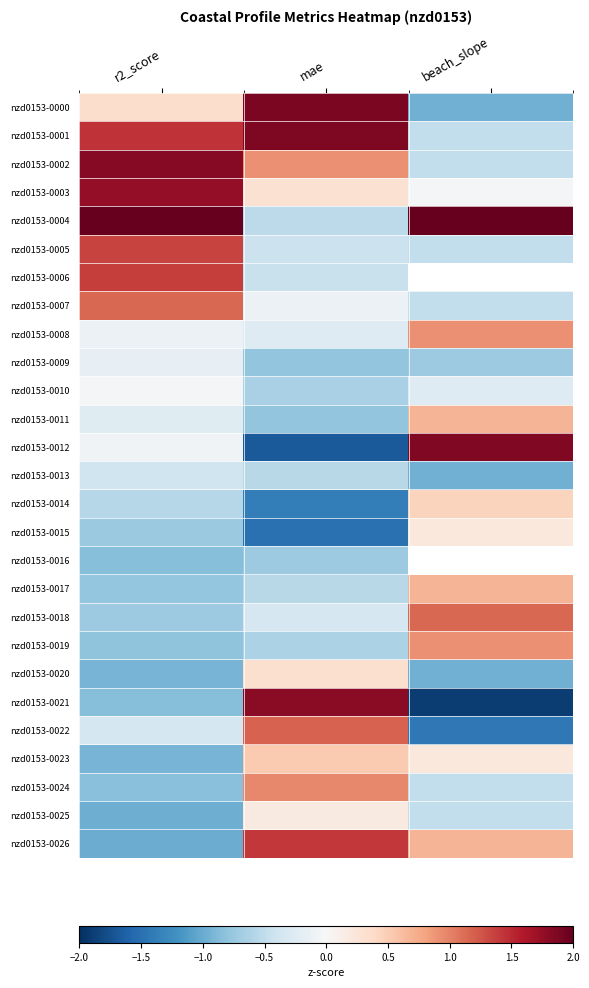

How many values in the nzd0153-0015 series are below 0?

2